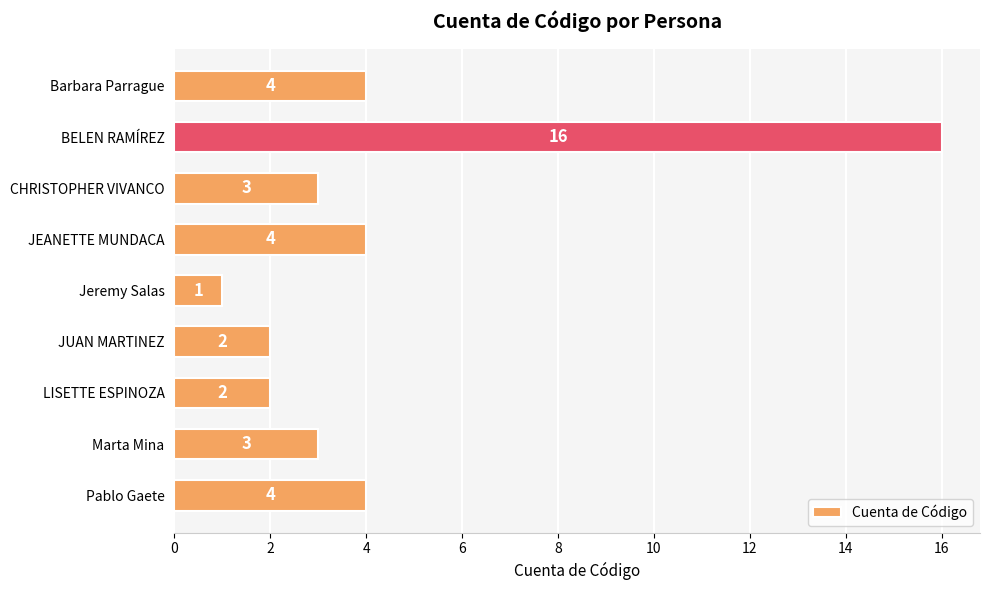

What is the difference between the maximum and second lowest values?

14